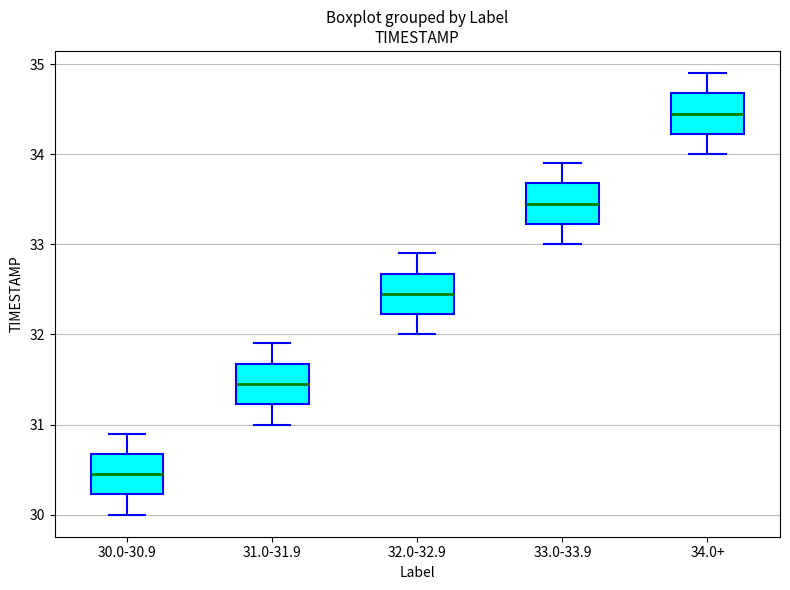

Which box has the highest median line?

34.0+